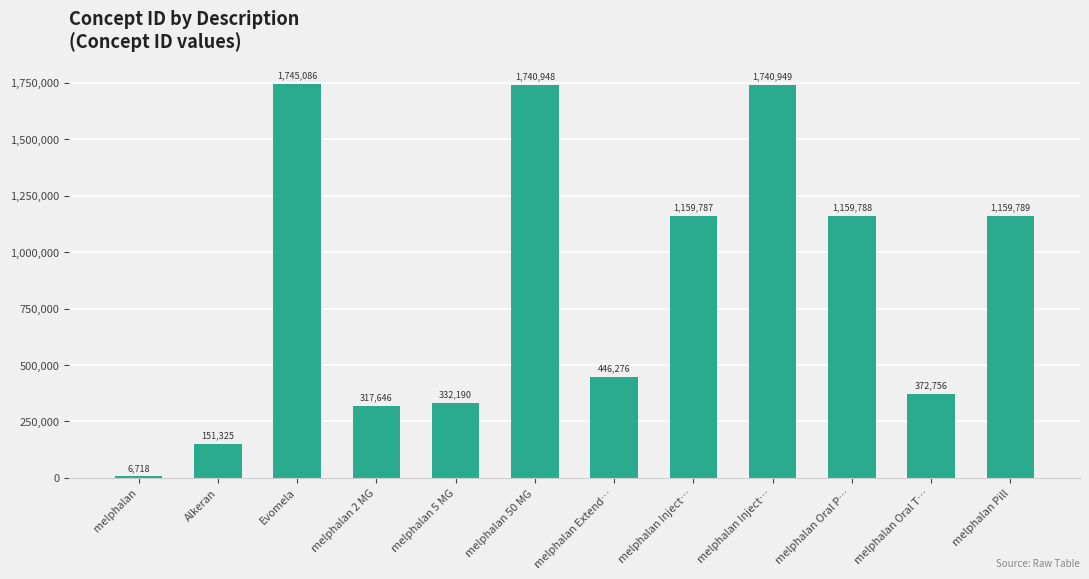

What is the smallest value displayed?

6718